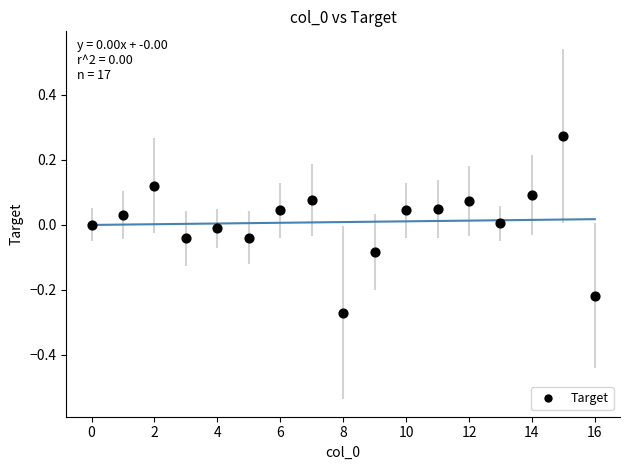

What is the range of Y values (max minus min)?

0.5